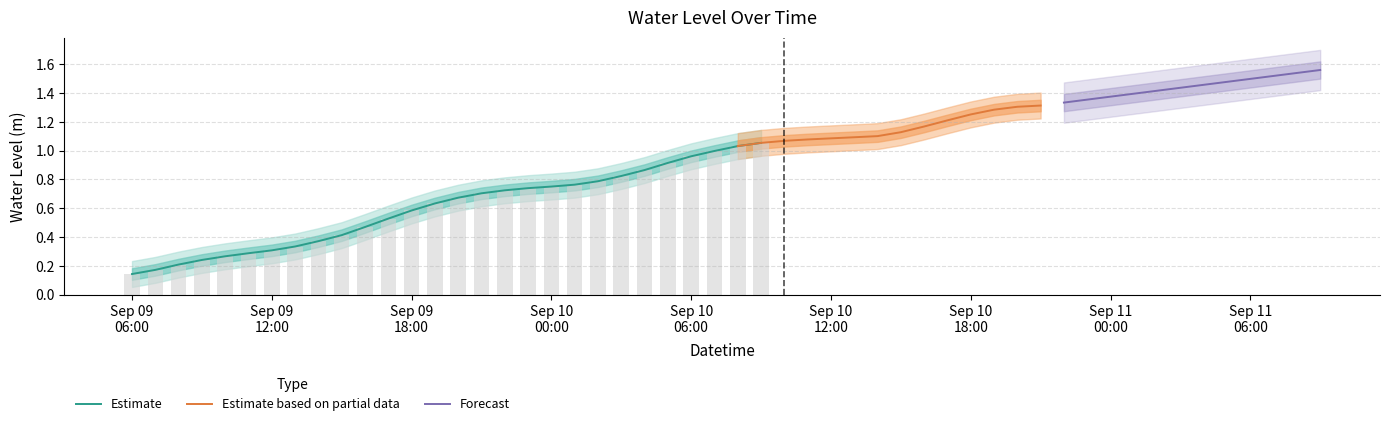

What is the label of the 22nd bar from the left?

2025-09-10 03:00:00